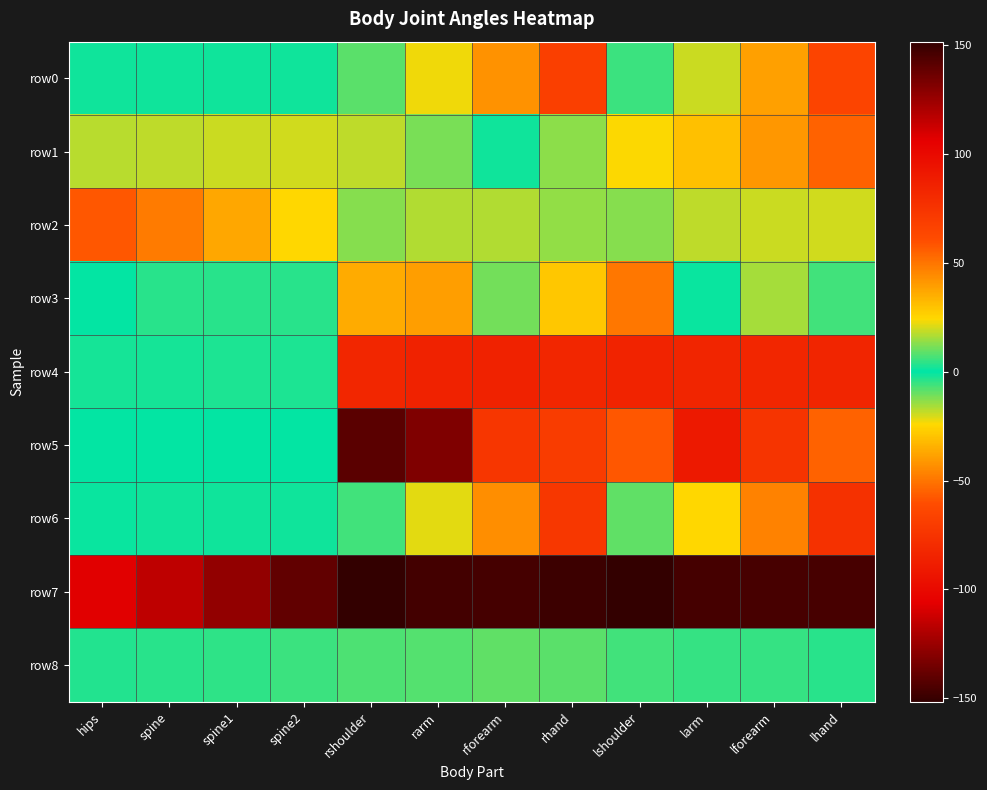

Which series changed the most between hips and lforearm?

row4